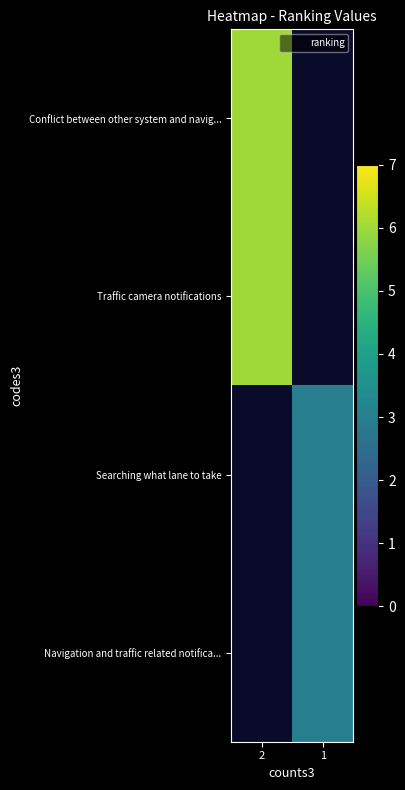

At which category does the chart reach its minimum across all series?

1